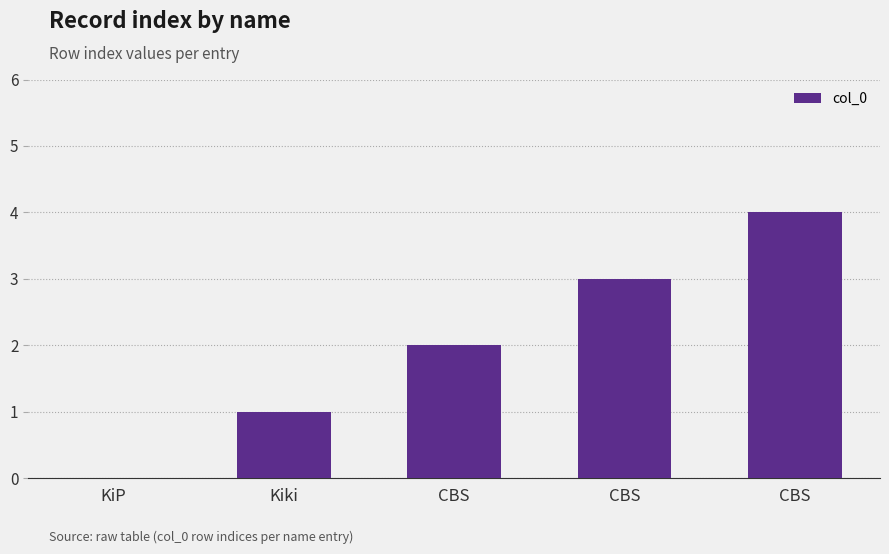

Reading left to right, what are all the values shown in this chart?

KiP=0	Kiki=1	CBS=2	CBS=3	CBS=4